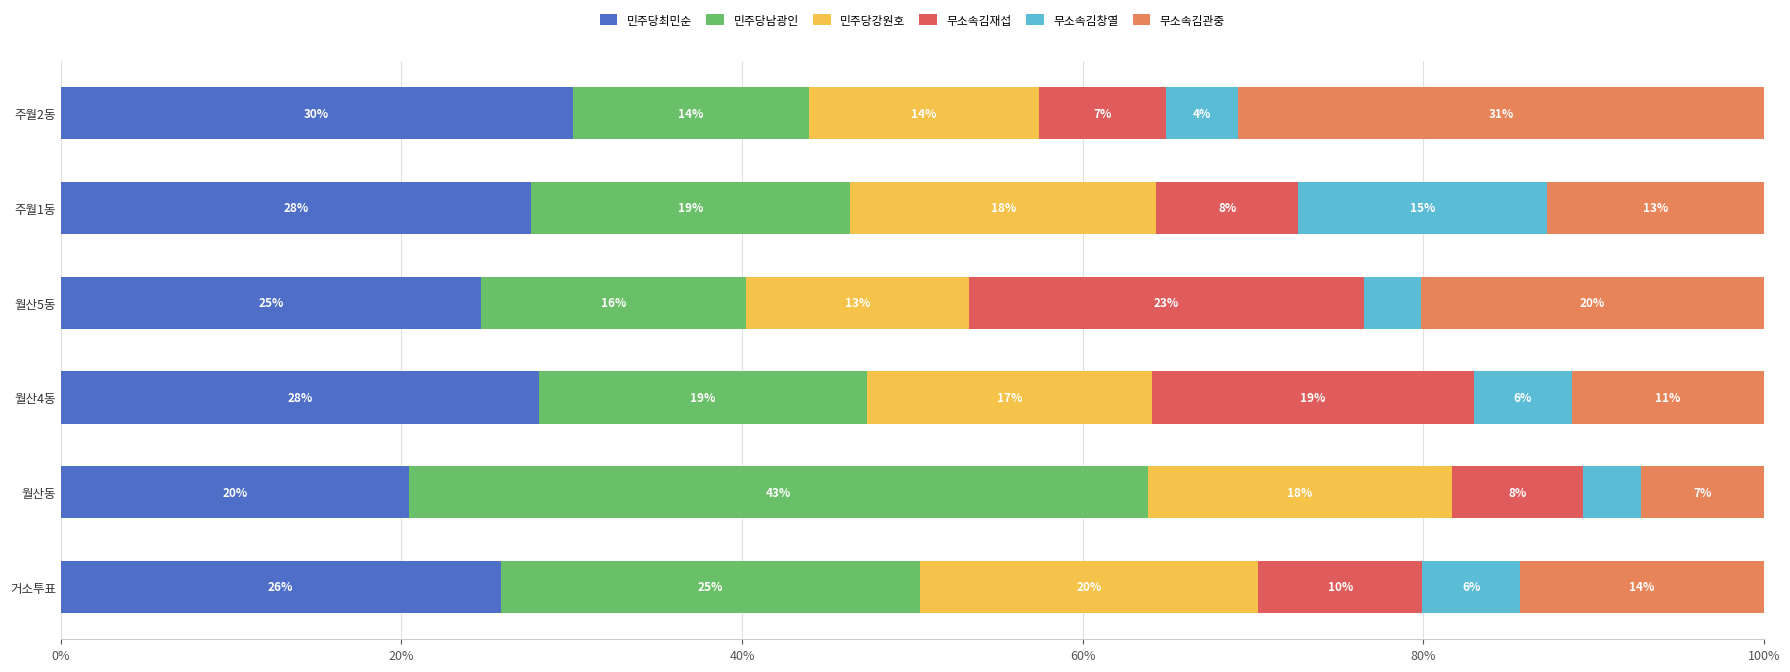

What are all the series names shown in the legend?

민주당최민순, 민주당남광인, 민주당강원호, 무소속김재섭, 무소속김창열, 무소속김관중